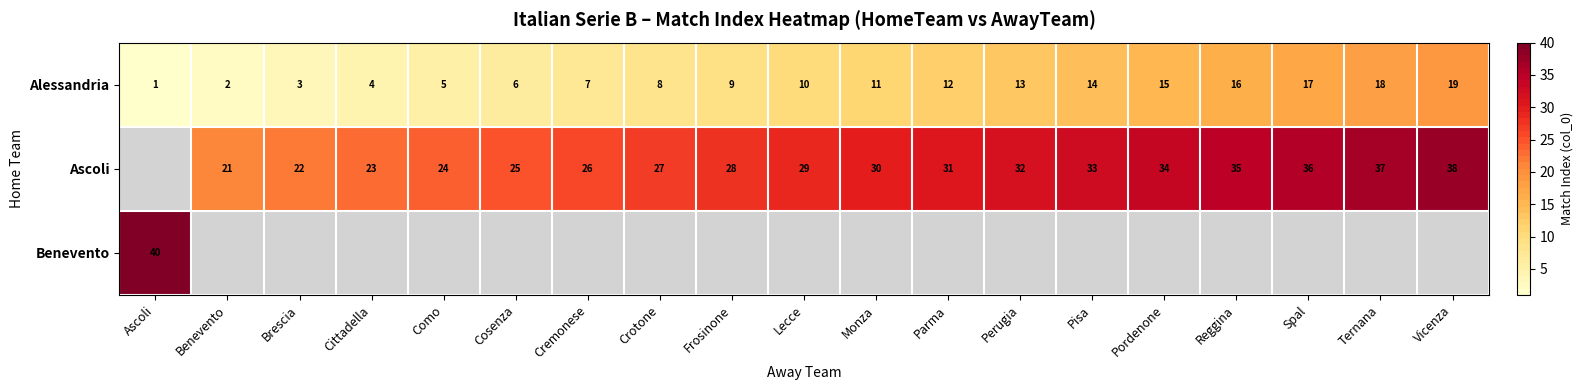

Is it true that Ascoli equals 22 at Vicenza?

False